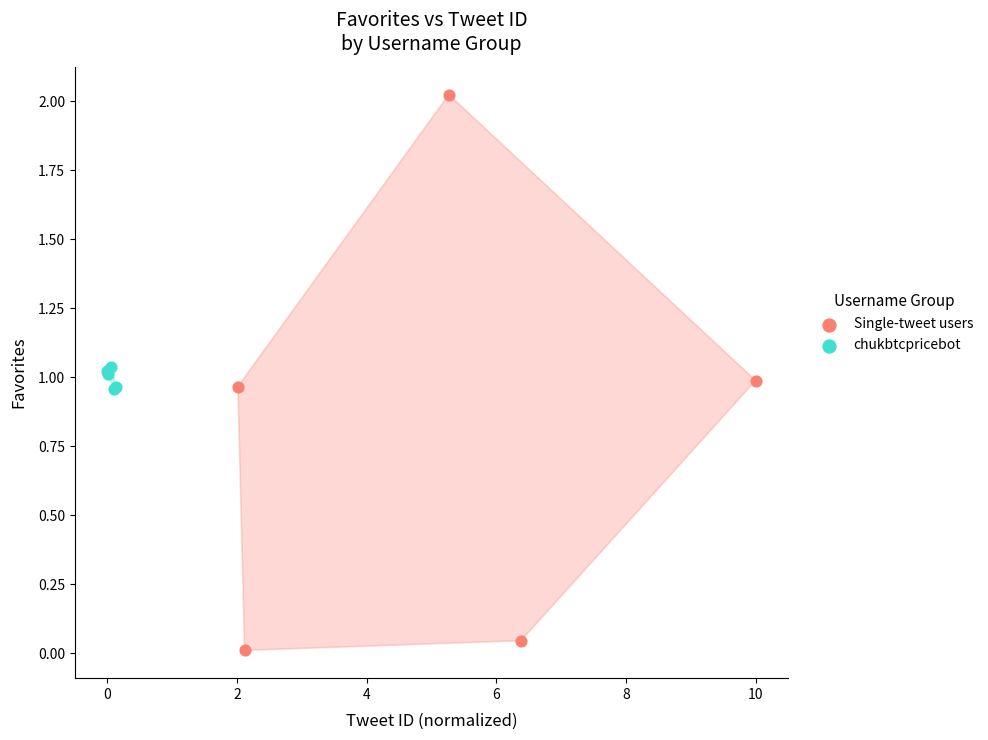

Which series has the largest Y range (max minus min)?

Single-tweet users